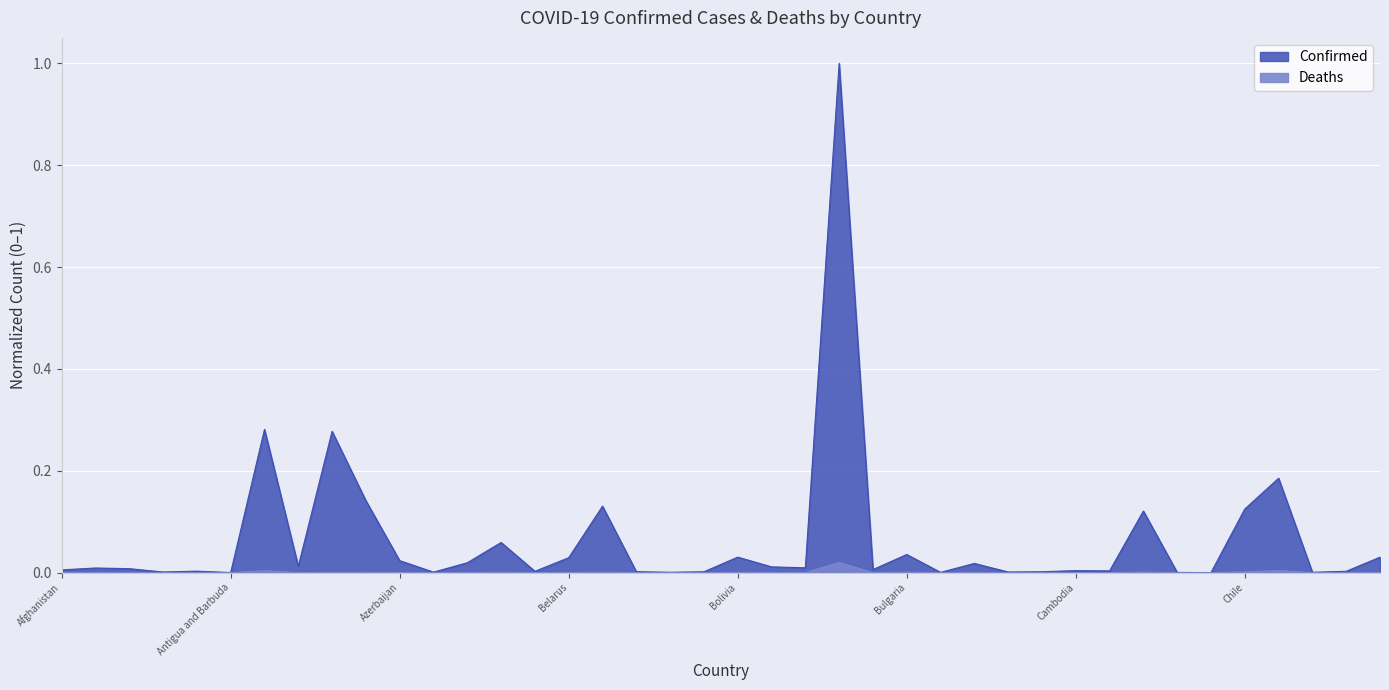

Is it true that Deaths equals 0.0 at Cambodia?

False